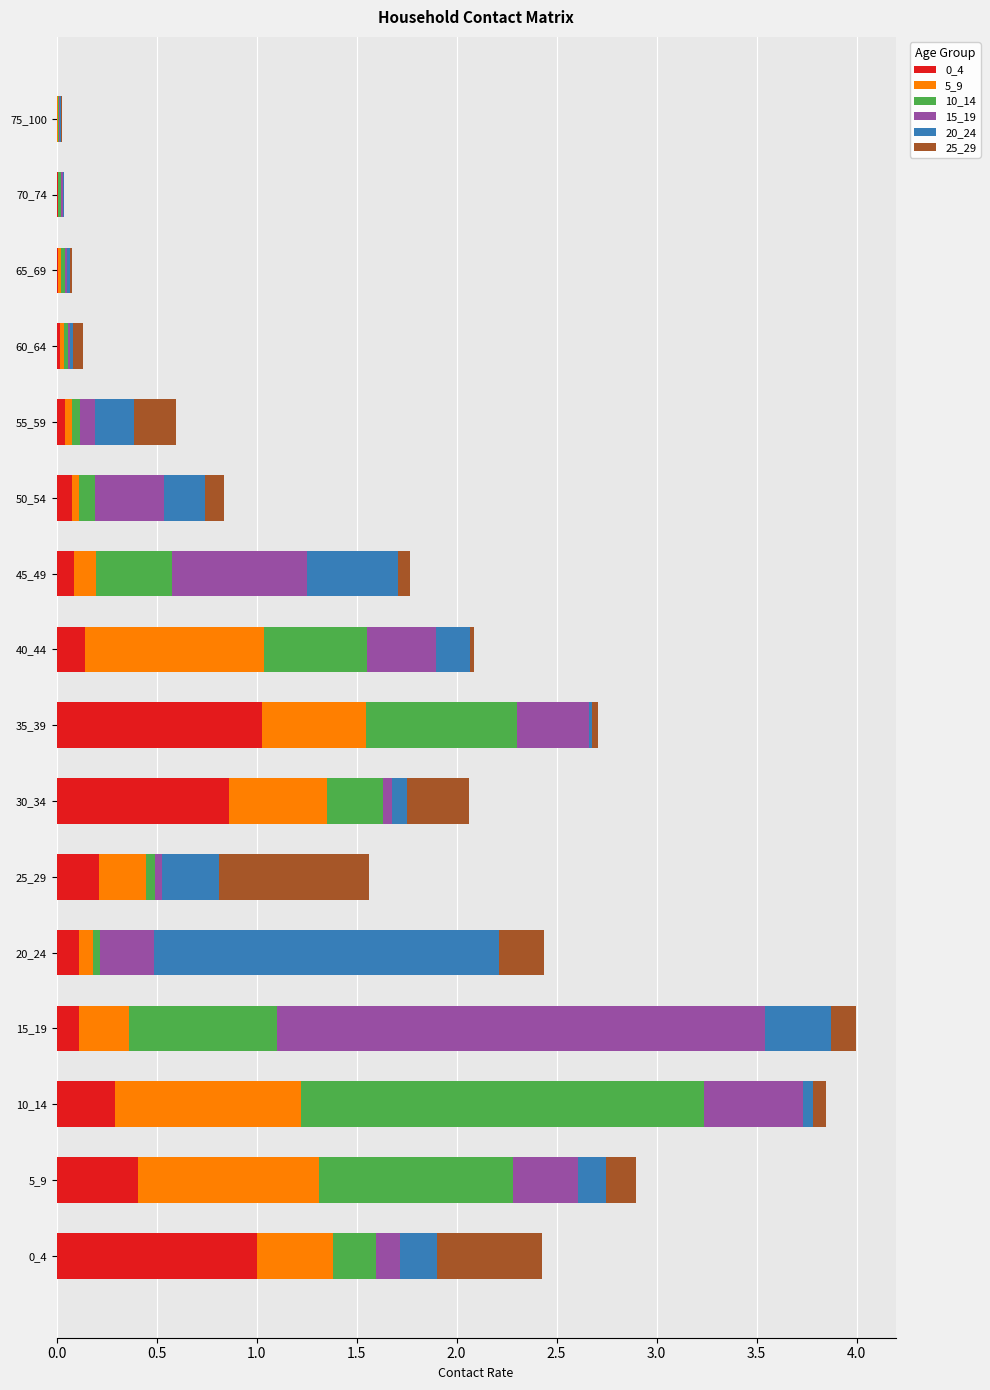

How many categories are shown in the chart?

16